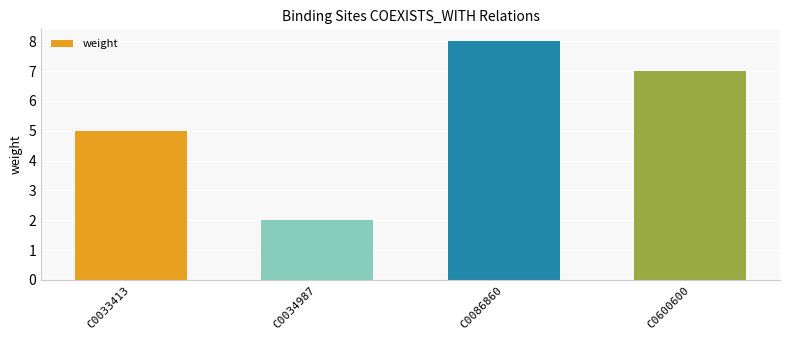

Reading left to right, list all the values displayed in this chart.

C0033413=5	C0034987=2	C0086860=8	C0600600=7